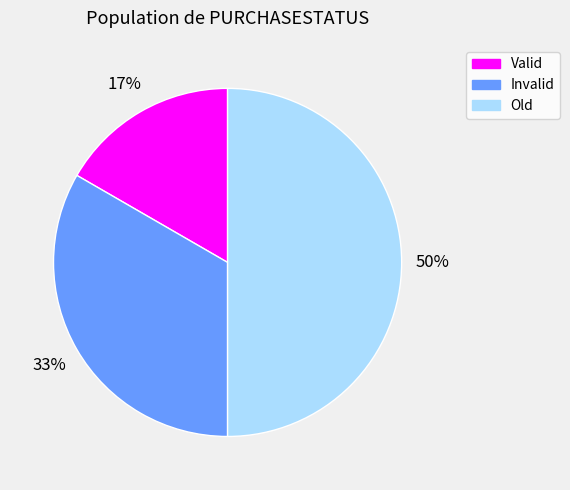

The Invalid slice represents 42% of the pie. True or false?

False